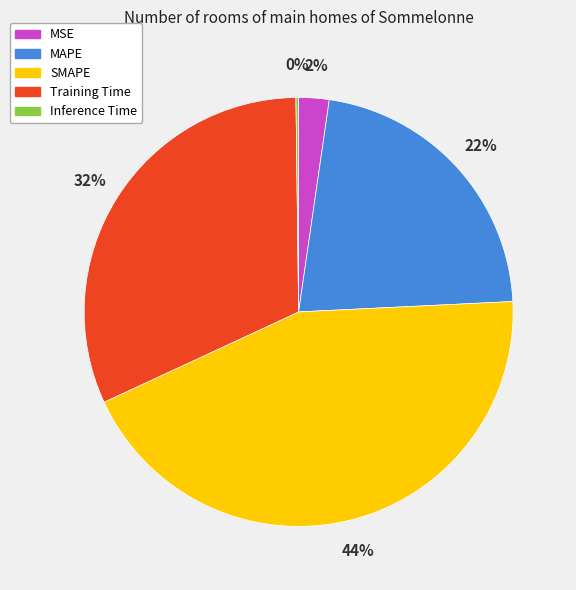

Does Training Time account for over 50% of the chart?

No